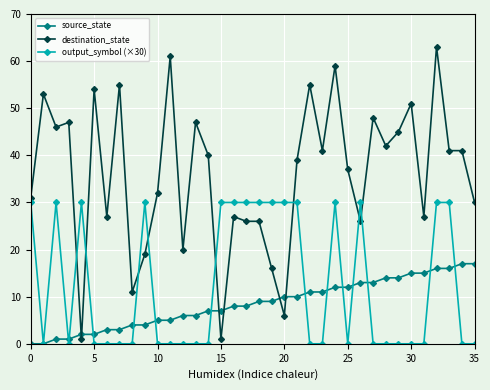

What is the value of the destination_state point at the 28th from the left?

48